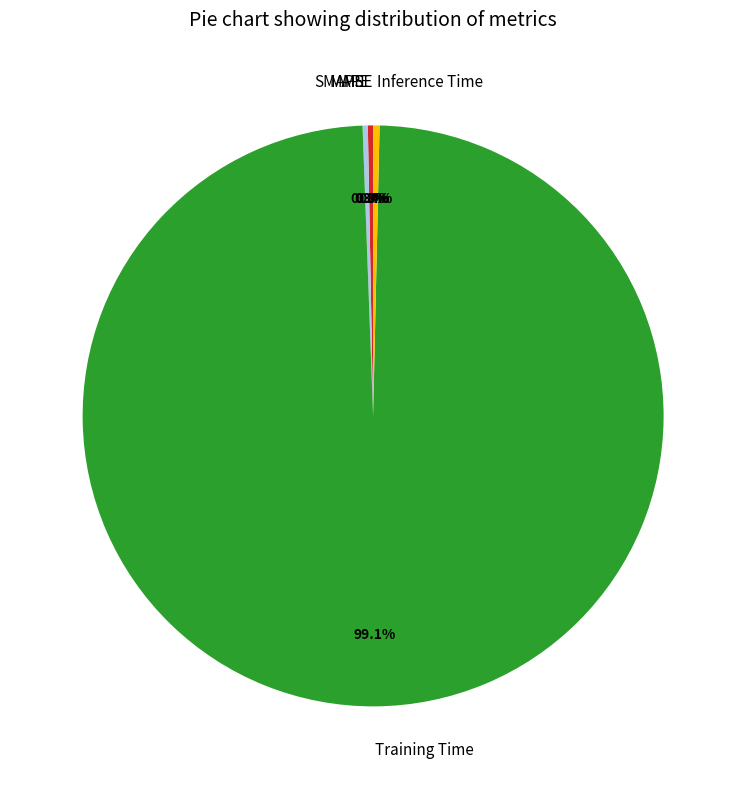

Which category has the biggest portion of the pie?

Training Time